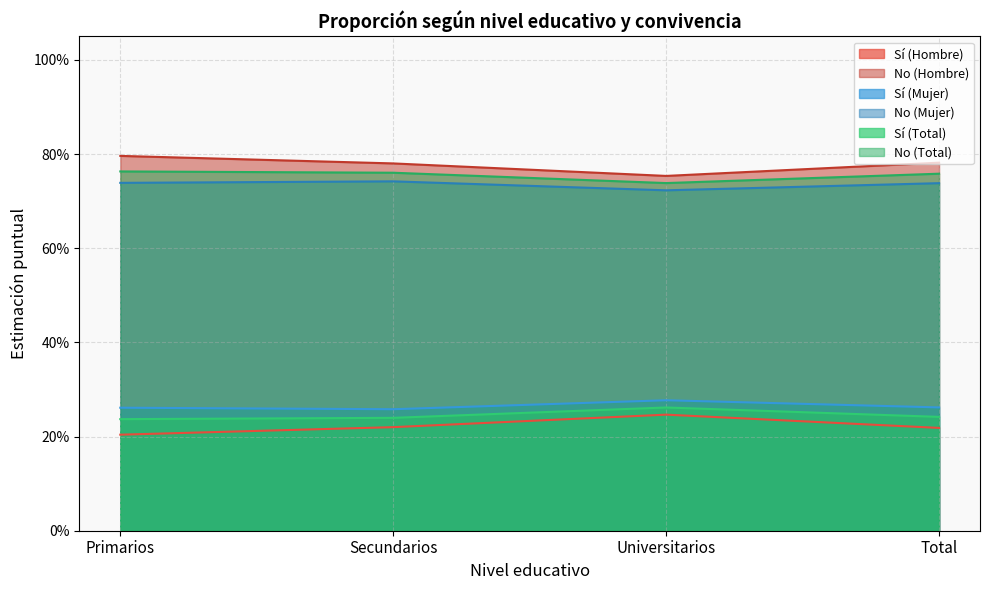

What is the average value of the Sí (Hombre) series?

0.2